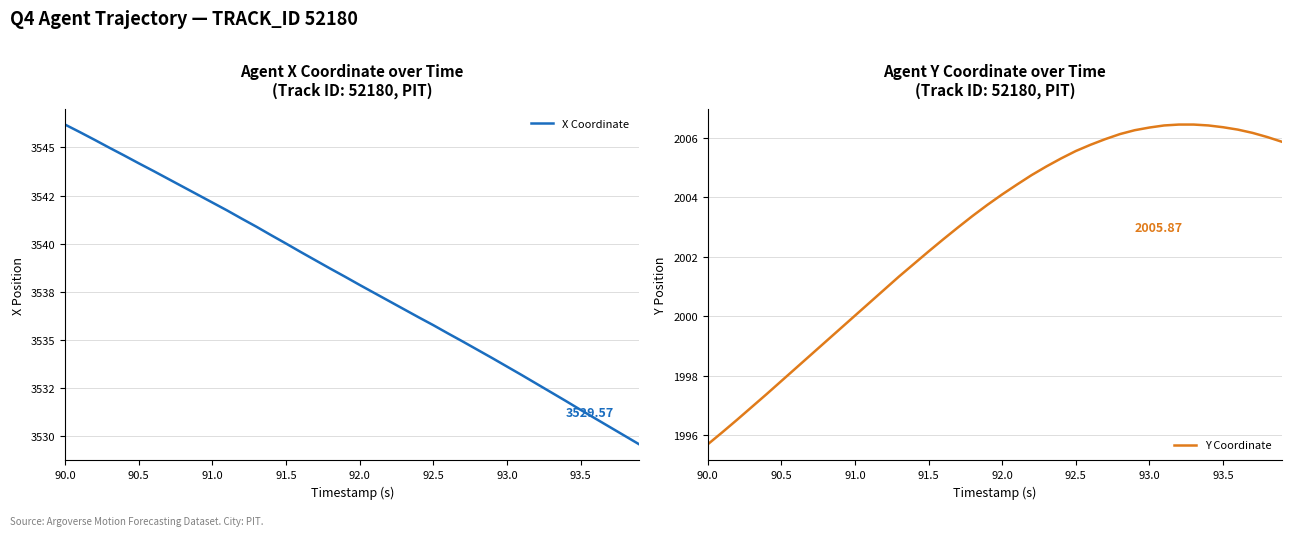

True or false: Y Coordinate has a value of 3425.1 at 26.

False